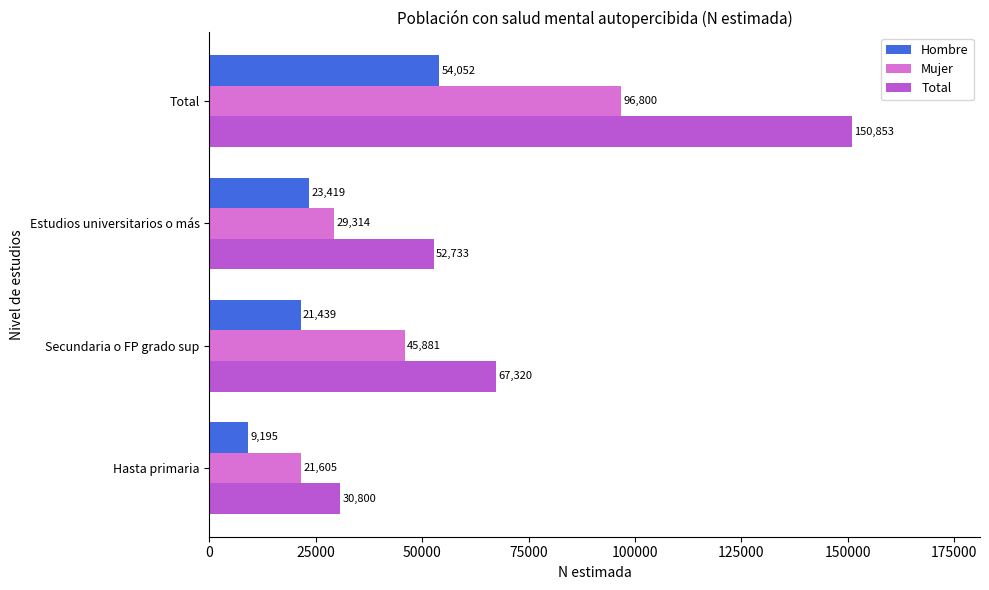

Is it true that Mujer equals 96800 at Total?

True